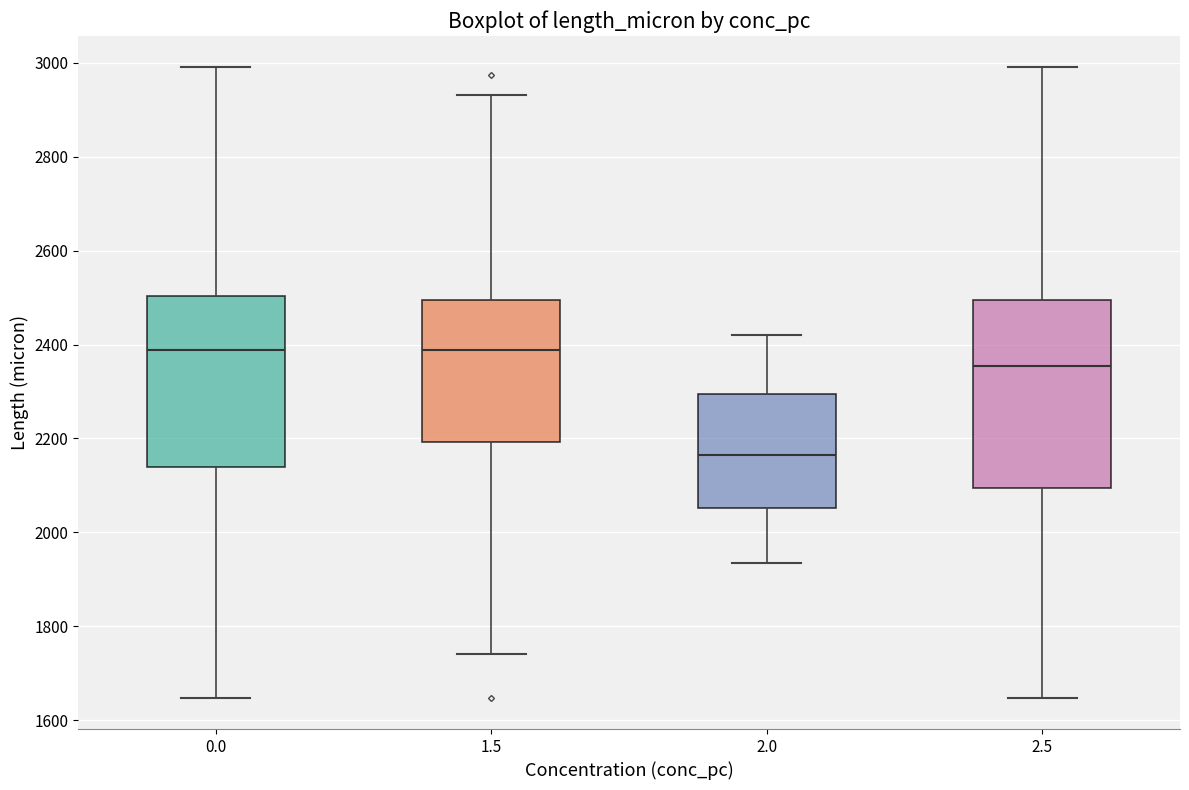

Where does the upper whisker of the box at x = 2.0 end on the y-axis? The values are not printed on the chart, so give them approximately, as read against the axis.

2420